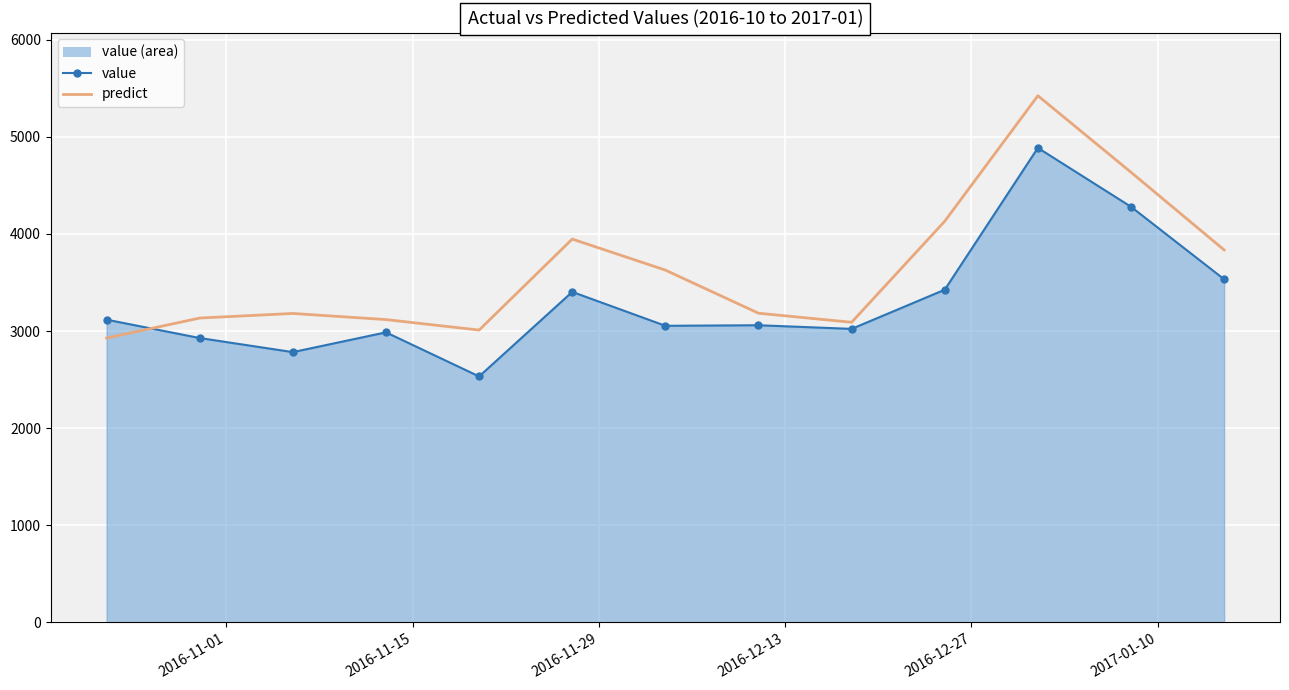

Rank the series by their average value, from highest to lowest.

predict, value